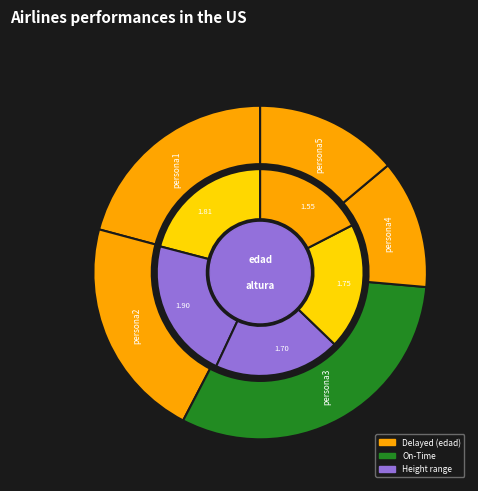

Does persona3 represent more than half of the total?

No